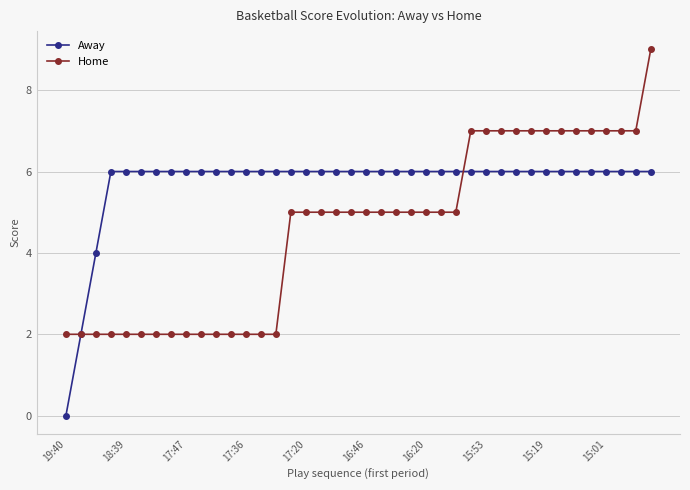

What is the greatest value displayed?

9